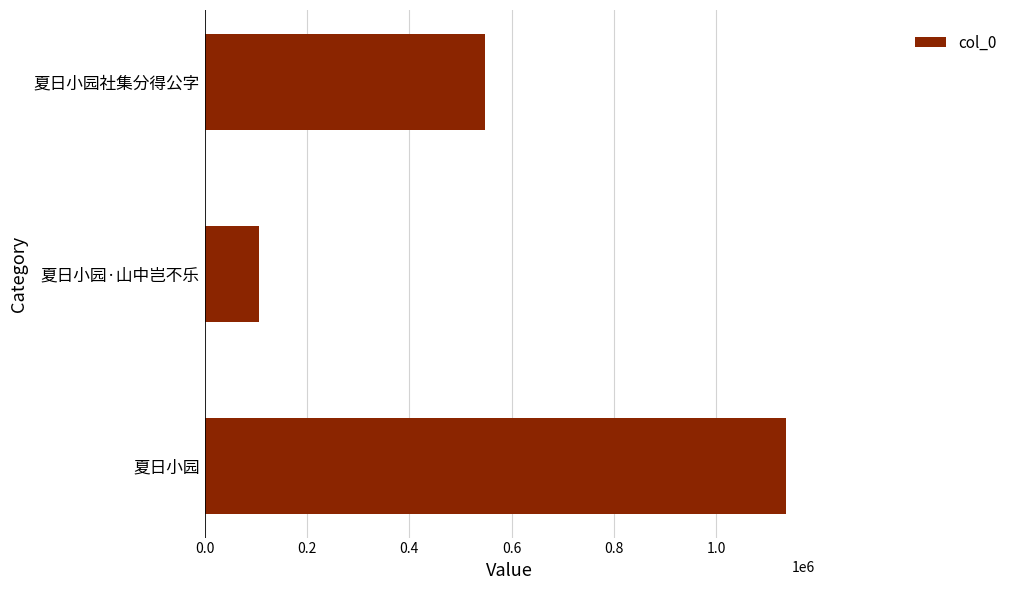

Reading top to bottom, transcribe all the data shown in this chart.

548558	106203	1136303